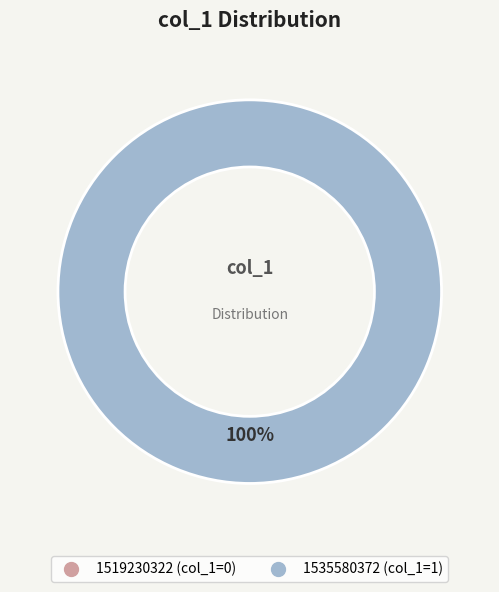

What percentage is the 1535580372 slice, to the nearest percent?

100%